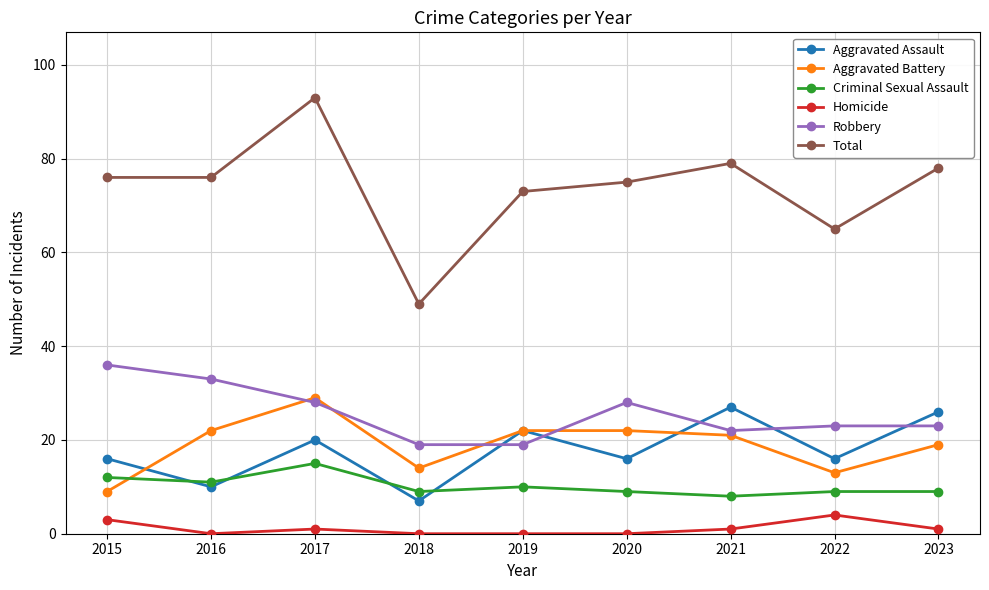

The value of Robbery at 2018 is 10. True or false?

False